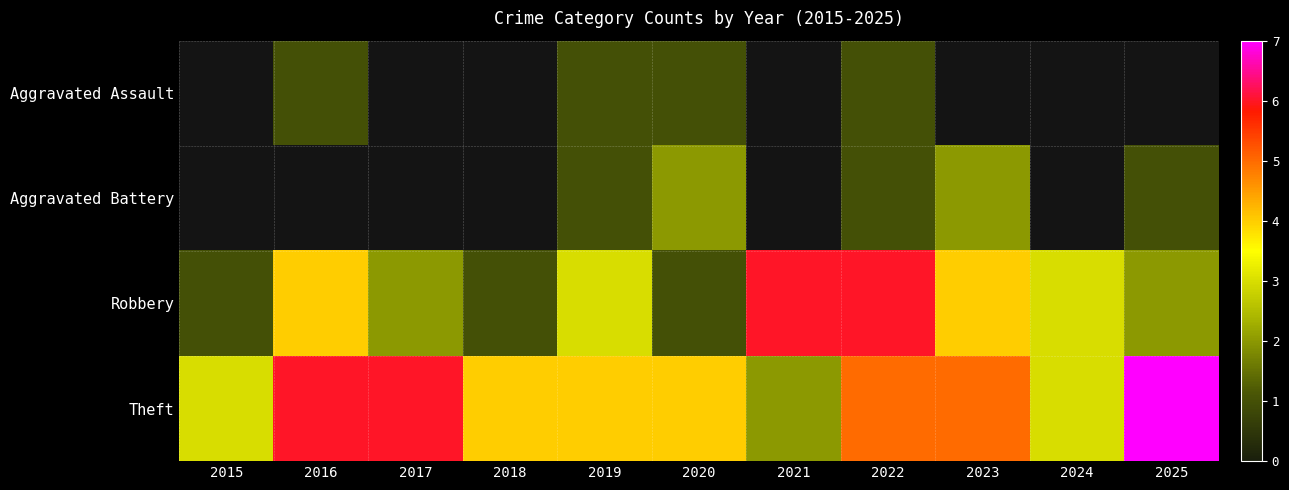

List the labels in order of Theft value, largest first.

2025, 2016, 2017, 2022, 2023, 2018, 2019, 2020, 2015, 2024, 2021